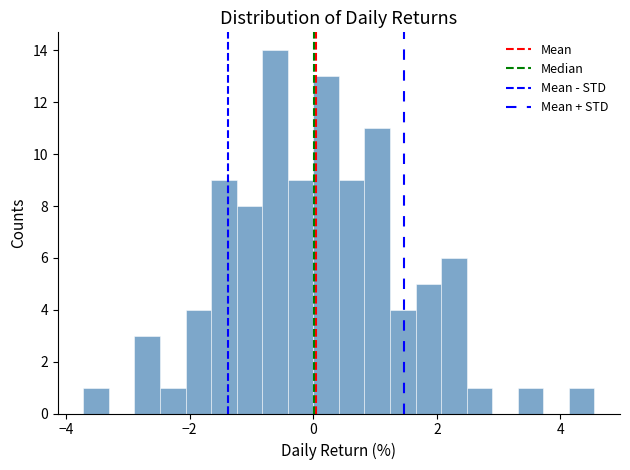

Around what value on the x-axis is the tallest bar? Give the approximate position of its centre, as read against the axis.

-0.6